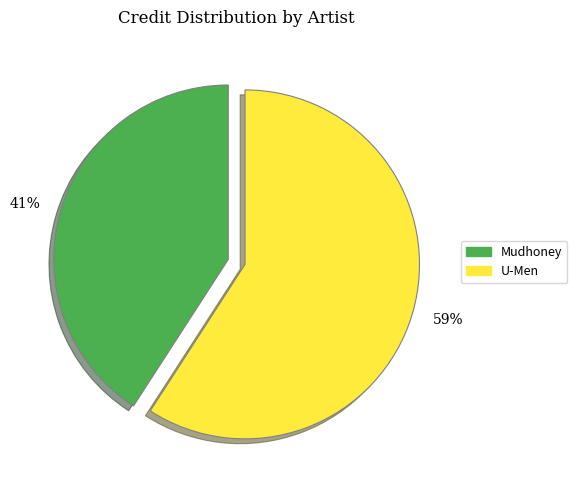

What percentage is the Mudhoney slice, to the nearest percent?

41%